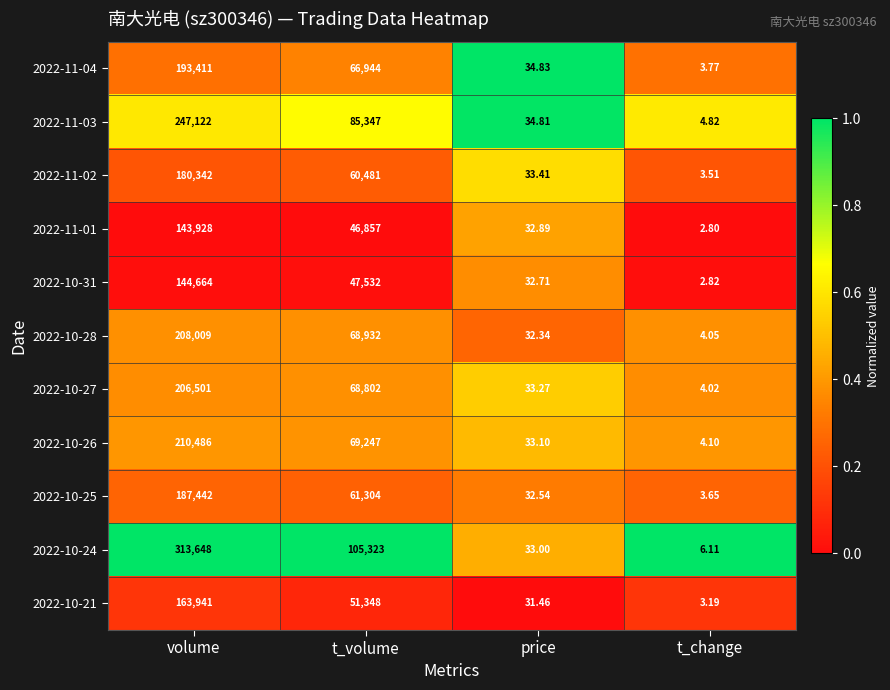

At which category does the chart reach its minimum across all series?

t_change